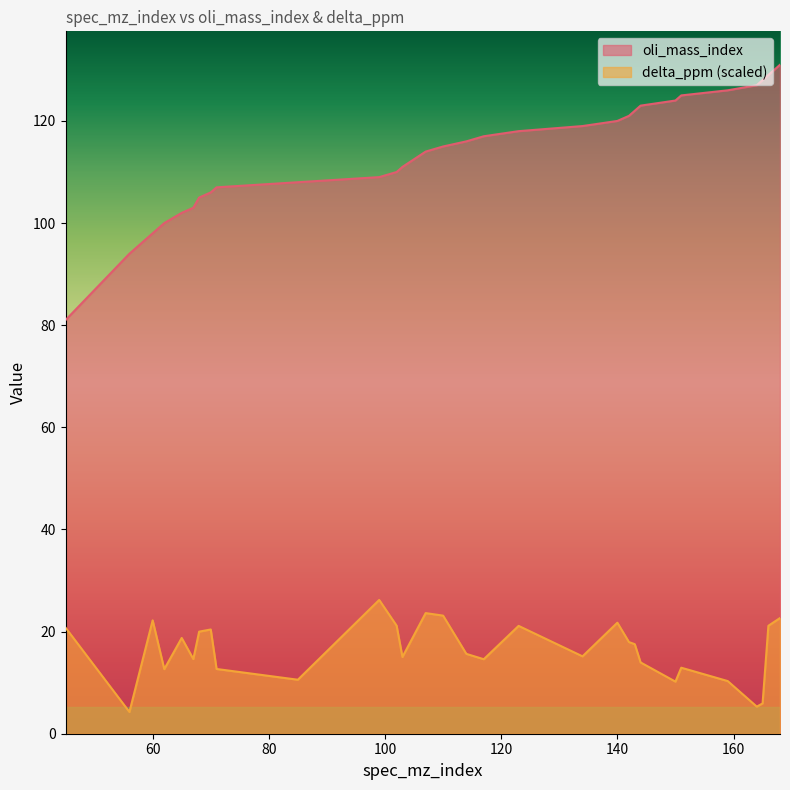

The oli_mass_index series shows 103.0 at 67. True or false?

True